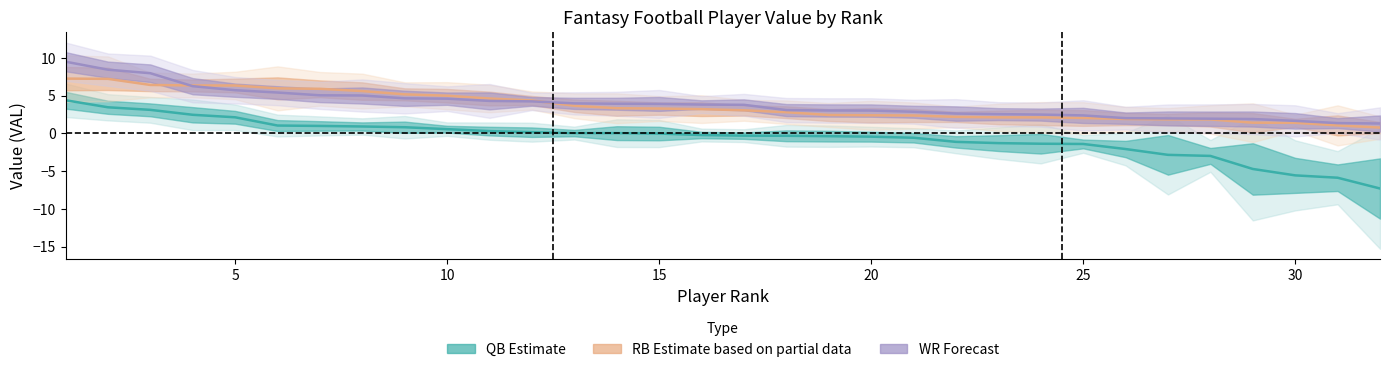

How many data points does each series have?

32